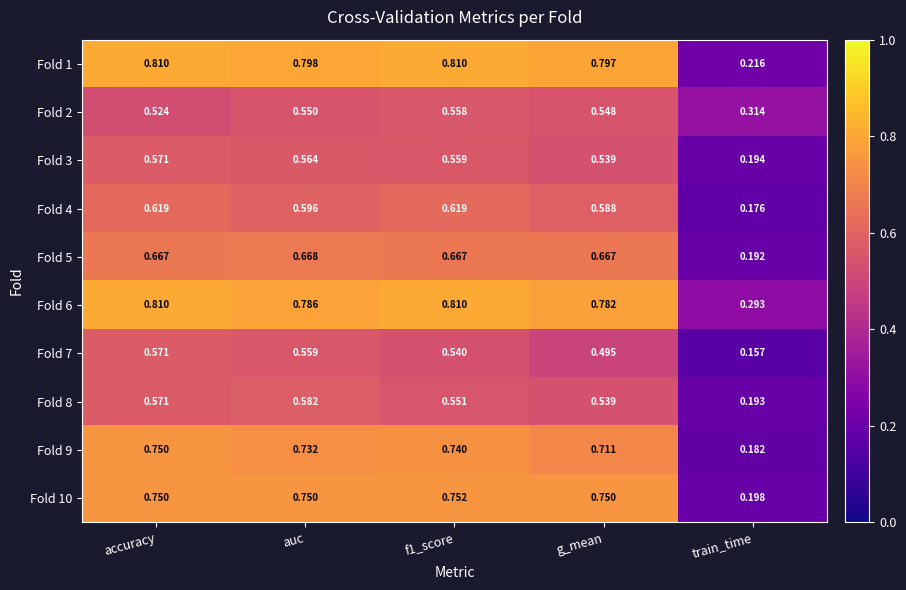

Which label corresponds to the smallest value in the chart?

train_time